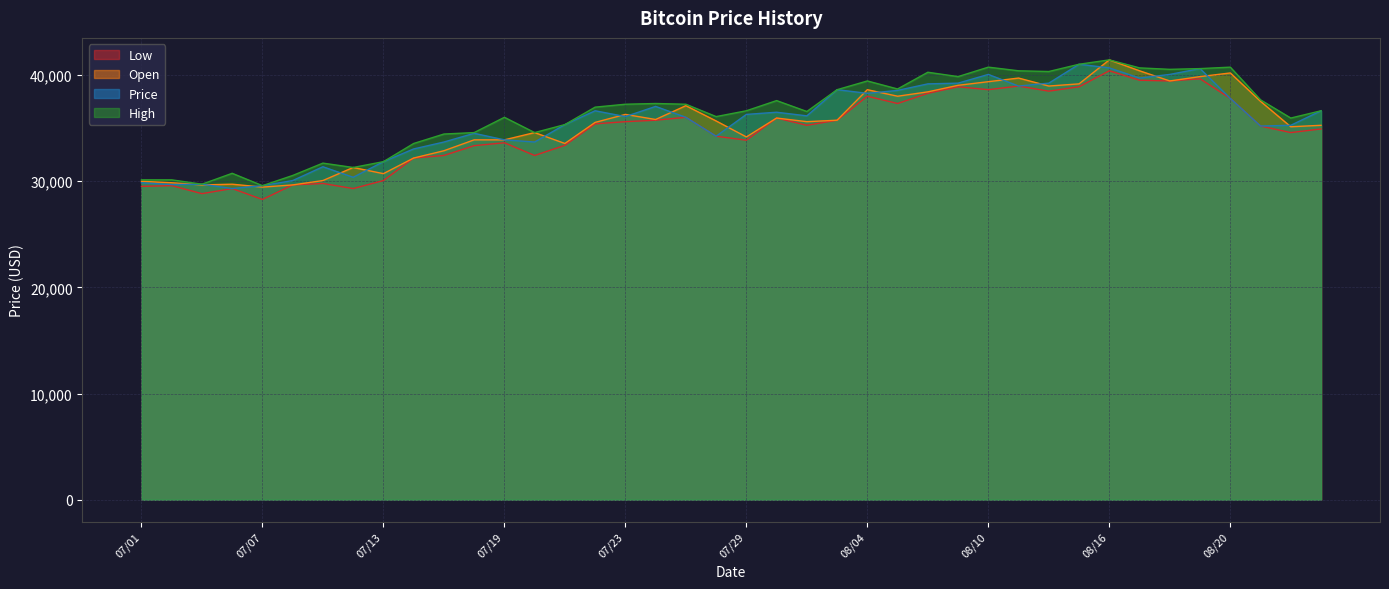

Reading left to right, transcribe all the data shown in this chart.

Low: 07/01=29512	07/02=29580	07/05=28827	07/06=29307	07/07=28279	07/08=29649	07/09=29786	07/12=29307	07/13=30060	07/14=32182	07/15=32422	07/16=33346	07/19=33620	07/20=32422	07/21=33381	07/22=35401	07/23=35606	07/26=35743	07/27=36017	07/28=34237	07/29=33860	07/30=35948	08/02=35264	08/03=35743	08/04=38003	08/05=37318	08/06=38276	08/09=38893	08/10=38619	08/11=38961	08/12=38482	08/13=38893	08/16=40399	08/17=39509	08/18=39441	08/19=39646	08/20=37797	08/23=35195	08/24=34579	08/25=34921
Open: 07/01=29991	07/02=29854	07/05=29649	07/06=29717	07/07=29443	07/08=29649	07/09=30060	07/12=31292	07/13=30710	07/14=32182	07/15=32867	07/16=33894	07/19=33894	07/20=34579	07/21=33552	07/22=35538	07/23=36291	07/26=35811	07/27=37112	07/28=35675	07/29=34168	07/30=35948	08/02=35606	08/03=35743	08/04=38619	08/05=38003	08/06=38413	08/09=39030	08/10=39372	08/11=39714	08/12=38961	08/13=39167	08/16=41426	08/17=40399	08/18=39441	08/19=39851	08/20=40194	08/23=37523	08/24=35127	08/25=35264
Price: 07/01=29854	07/02=29683	07/05=29717	07/06=29307	07/07=29580	07/08=30060	07/09=31361	07/12=30368	07/13=31840	07/14=33038	07/15=33689	07/16=34510	07/19=33894	07/20=33689	07/21=35332	07/22=36633	07/23=36085	07/26=37044	07/27=36017	07/28=34237	07/29=36291	07/30=36496	08/02=36154	08/03=38619	08/04=38276	08/05=38550	08/06=39167	08/09=39235	08/10=40057	08/11=38961	08/12=39235	08/13=41015	08/16=40673	08/17=39714	08/18=40057	08/19=40605	08/20=37797	08/23=35195	08/24=35264	08/25=36633
High: 07/01=30128	07/02=30128	07/05=29717	07/06=30744	07/07=29580	07/08=30539	07/09=31703	07/12=31292	07/13=31840	07/14=33552	07/15=34442	07/16=34579	07/19=36017	07/20=34579	07/21=35332	07/22=36975	07/23=37249	07/26=37318	07/27=37249	07/28=36085	07/29=36633	07/30=37592	08/02=36565	08/03=38619	08/04=39441	08/05=38687	08/06=40262	08/09=39851	08/10=40742	08/11=40399	08/12=40331	08/13=41015	08/16=41426	08/17=40673	08/18=40536	08/19=40605	08/20=40742	08/23=37660	08/24=35948	08/25=36633